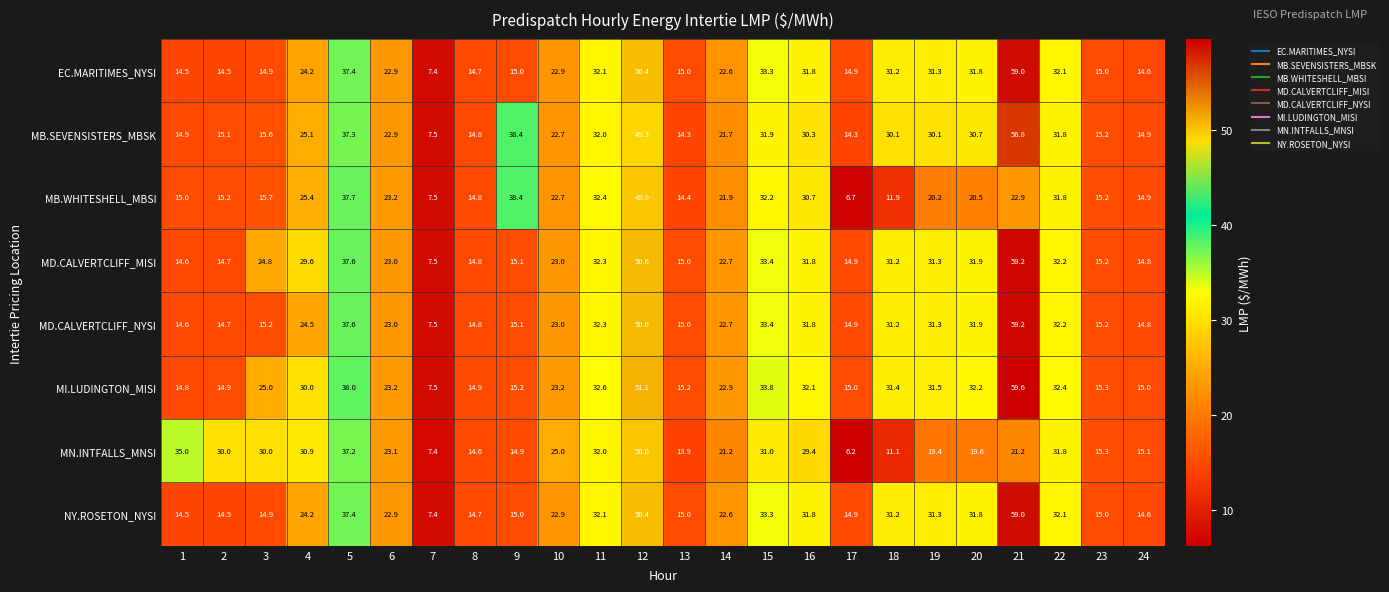

The MN.INTFALLS_MNSI series shows 9.6 at 19. True or false?

False